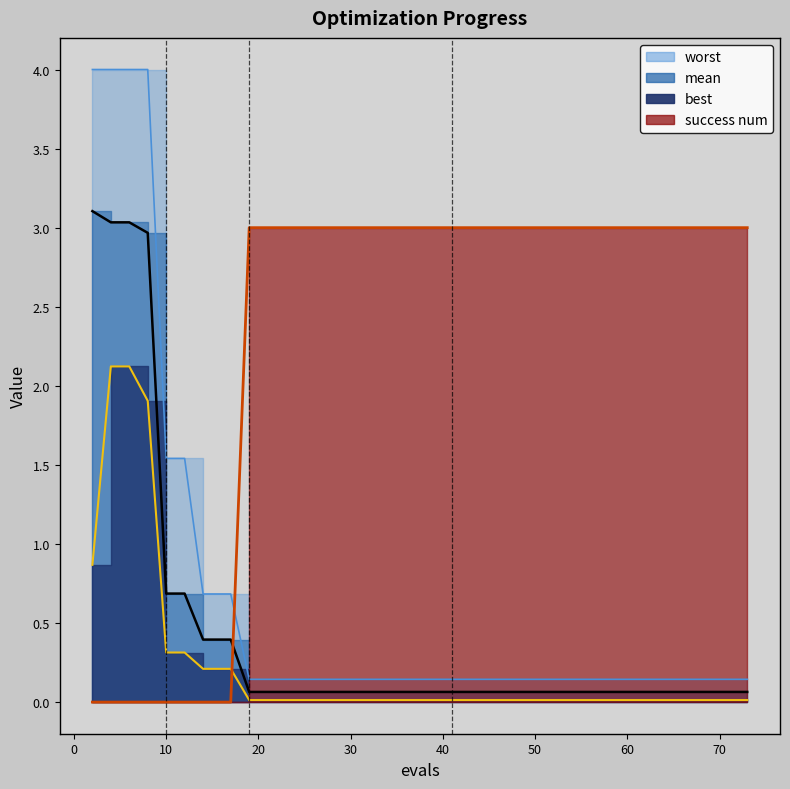

True or false: worst and best cross at least once.

False